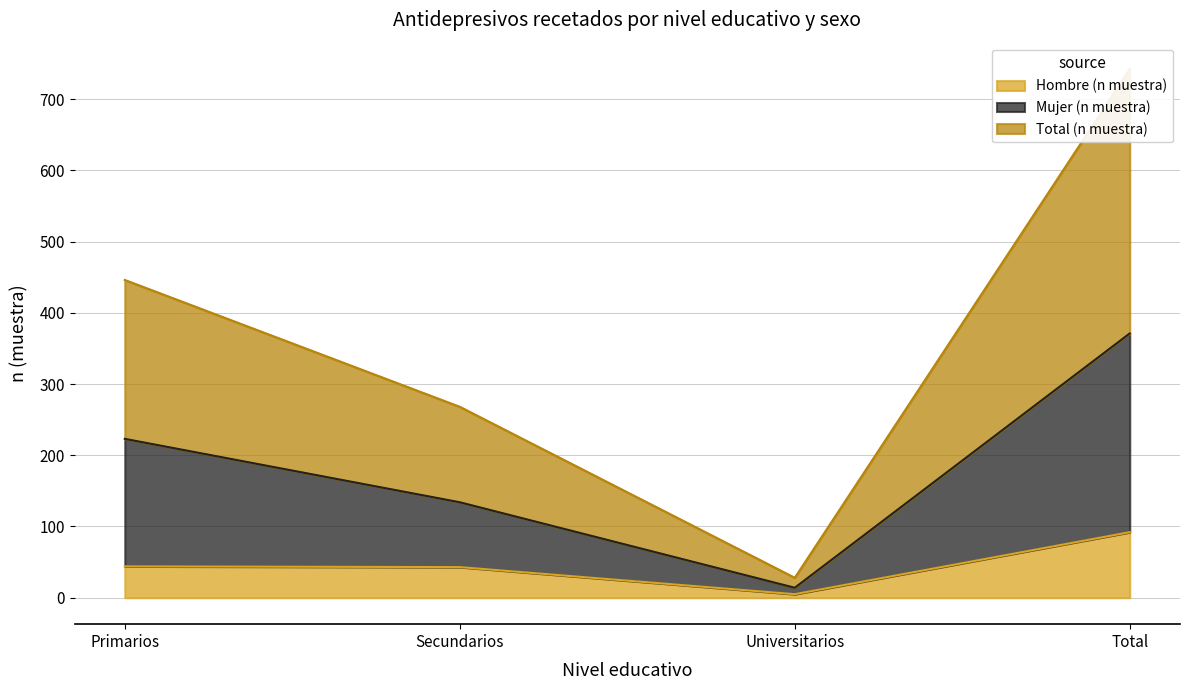

At which category does the chart reach its peak across all series?

Total